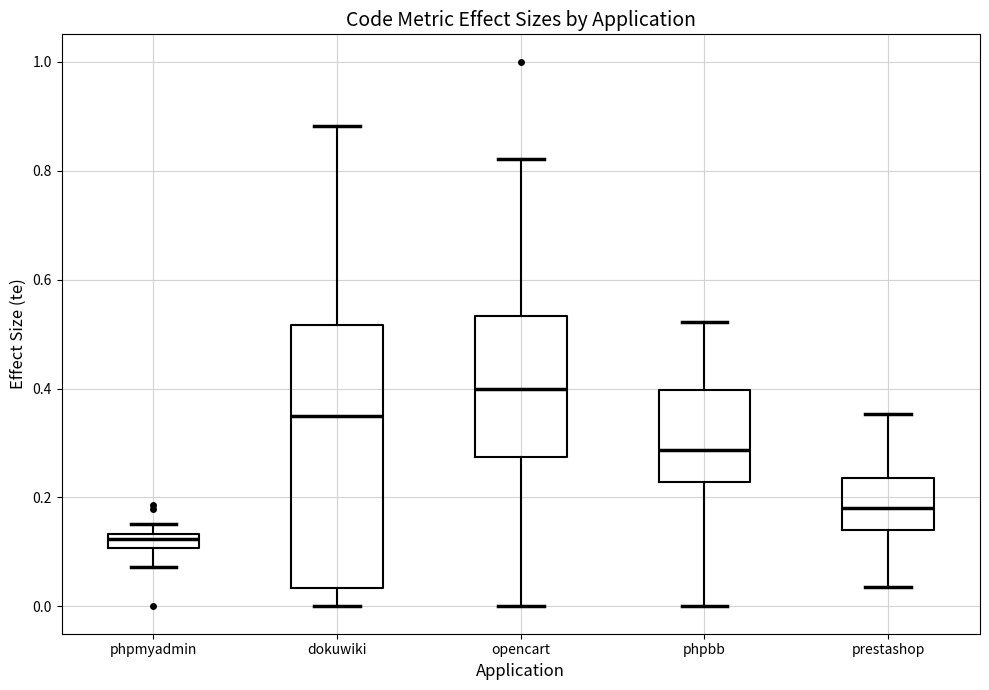

Which box is the tallest, from its lower edge to its upper edge?

dokuwiki